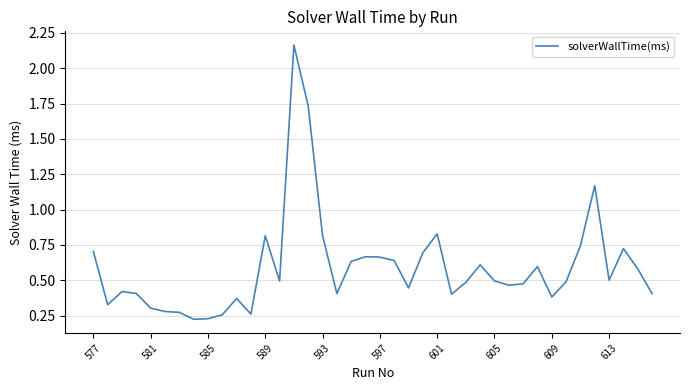

What is the difference between the maximum and minimum values?

1.9